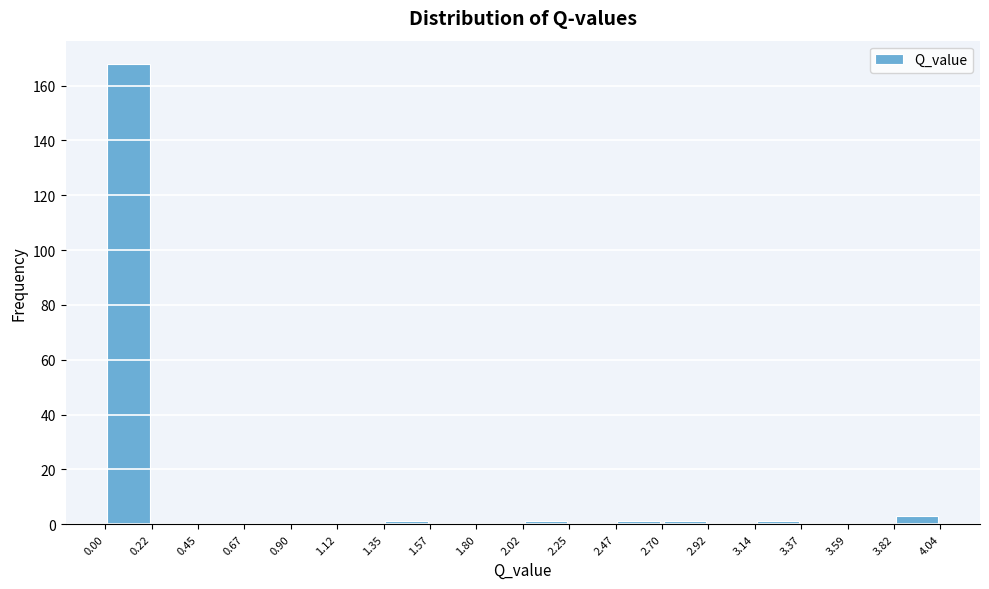

Reading left to right, list every bar in this chart as the range it spans on the x-axis followed by its height. The values are not printed on the chart, so give them approximately, as read against the axis.

0.00 to 0.22: 168
0.22 to 0.45: 0
0.45 to 0.67: 0
0.67 to 0.90: 0
0.90 to 1.12: 0
1.12 to 1.35: 0
1.35 to 1.57: under 2
1.57 to 1.80: 0
1.80 to 2.02: 0
2.02 to 2.25: under 2
2.25 to 2.47: 0
2.47 to 2.70: under 2
2.70 to 2.92: under 2
2.92 to 3.14: 0
3.14 to 3.37: under 2
3.37 to 3.59: 0
3.59 to 3.82: 0
3.82 to 4.04: 4